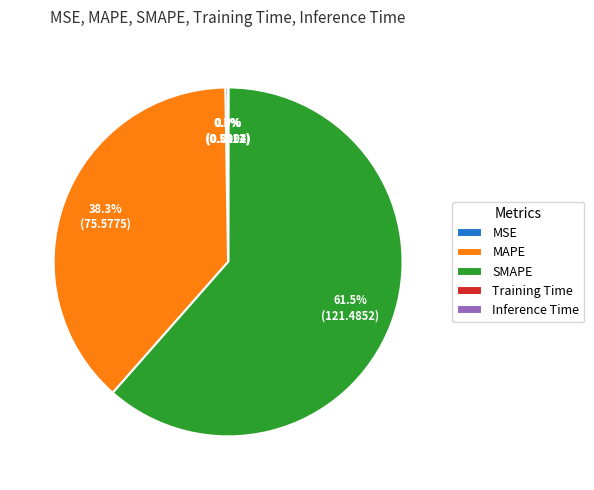

Which slice is the largest?

SMAPE